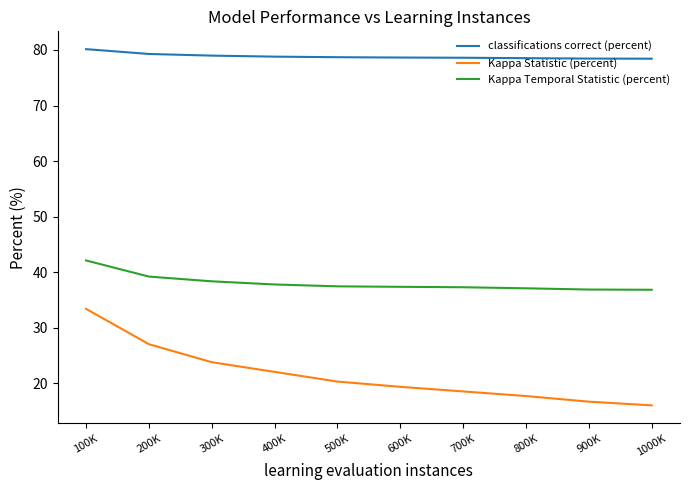

What is the maximum value for Kappa Temporal Statistic (percent)?

42.1